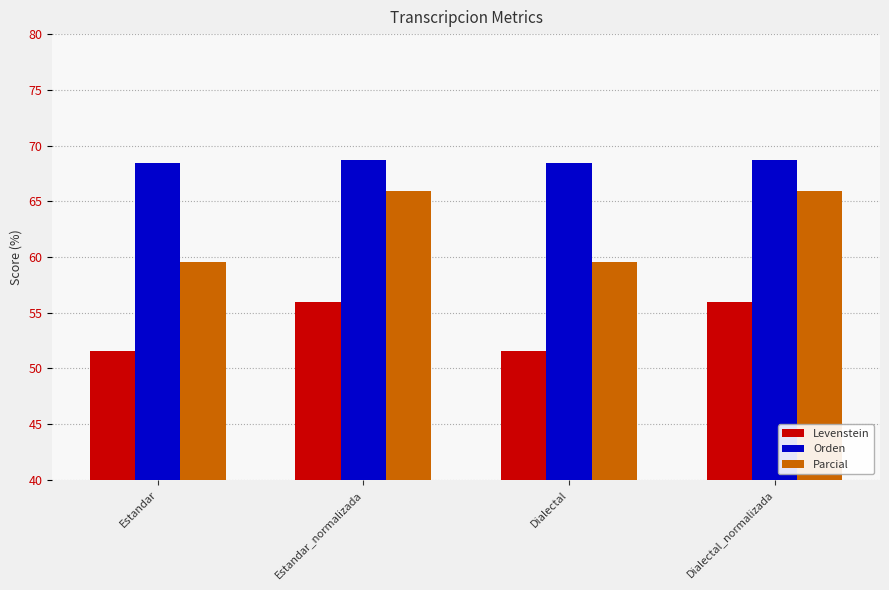

What is the maximum value shown in the chart?

68.8